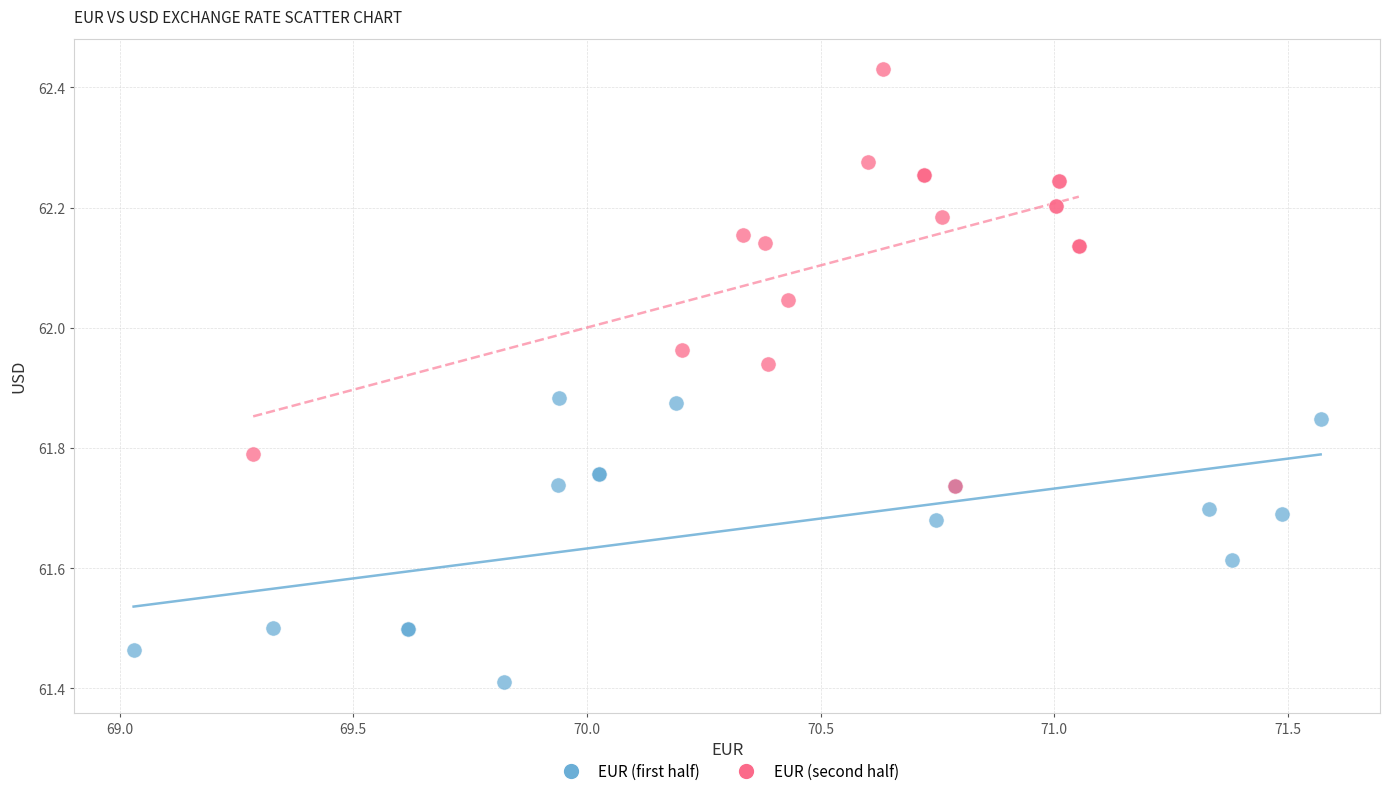

Which series reaches the minimum Y coordinate?

EUR (first half)